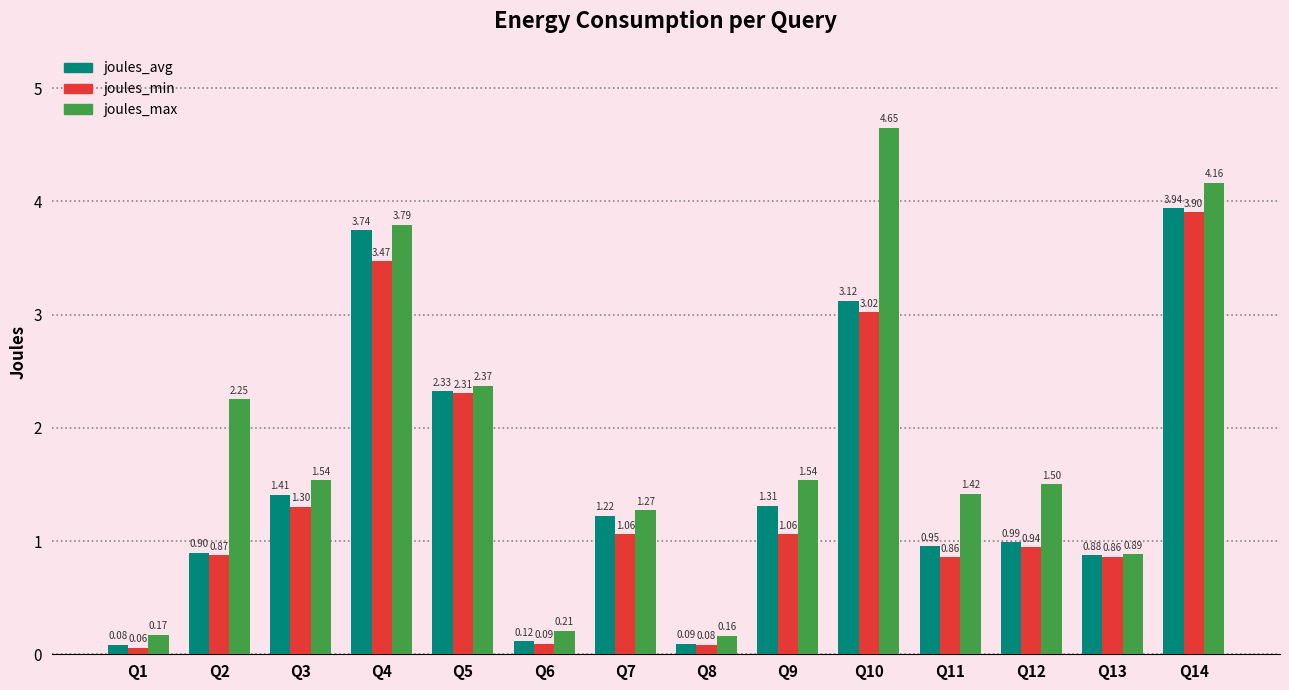

How many groups of bars are there?

14